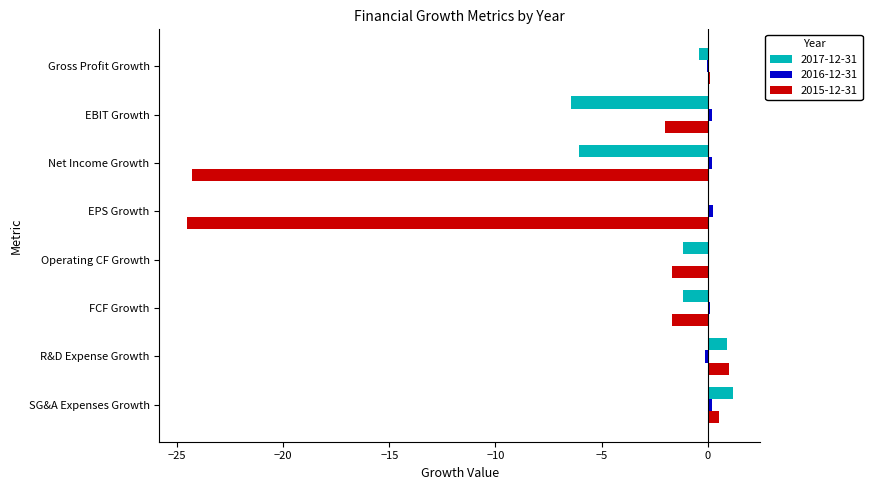

The value of 2017-12-31 at EBIT Growth is -10.5. True or false?

False